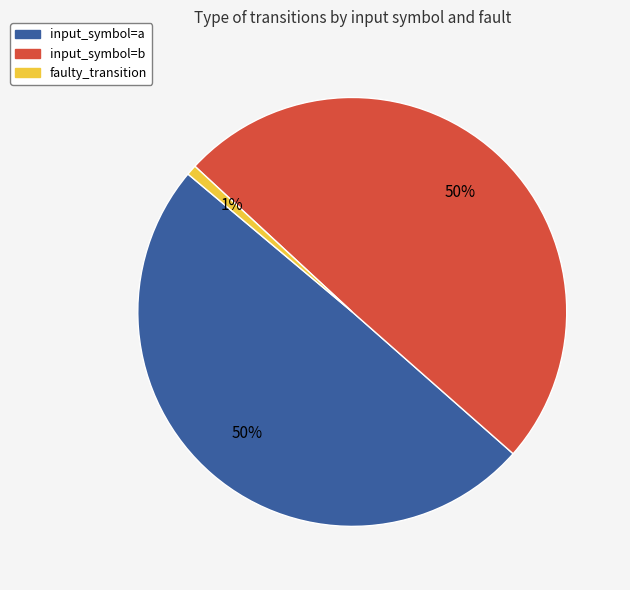

Approximately how many times larger is the value at input_symbol=a compared to input_symbol=b?

1.0